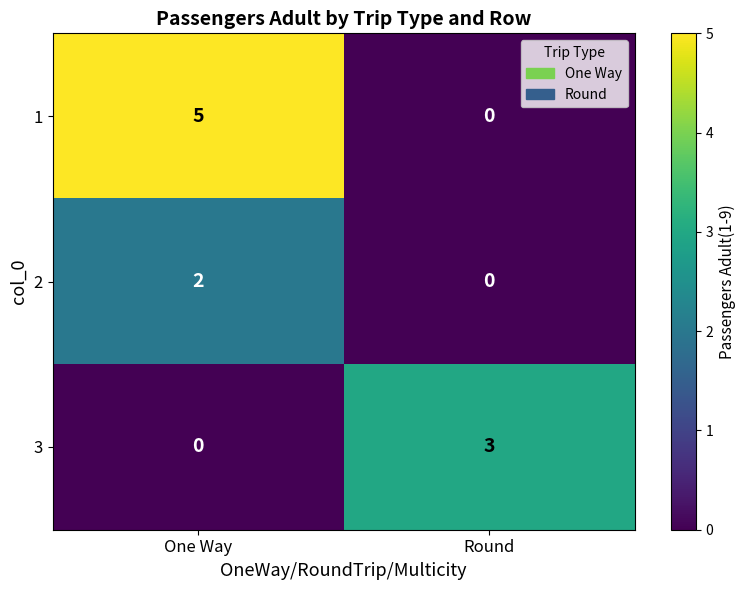

How many data points in 2 are less than 2?

1